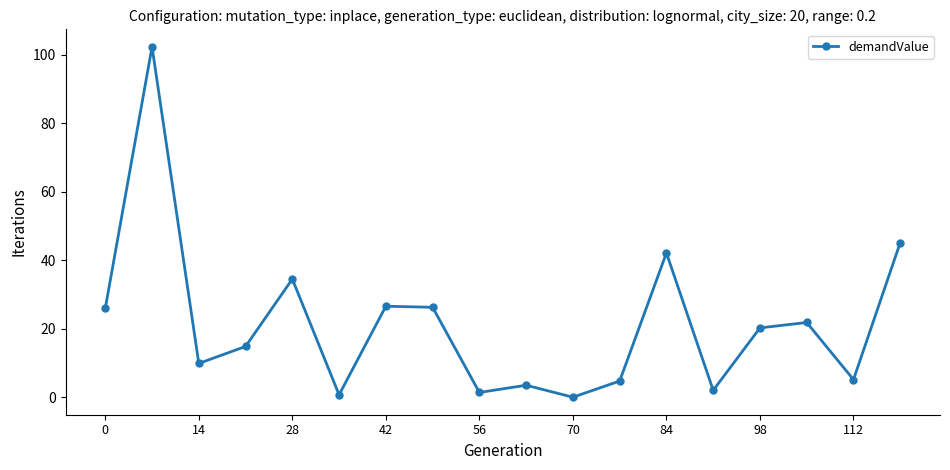

True or false: the data has more than 0 interior local peaks.

True